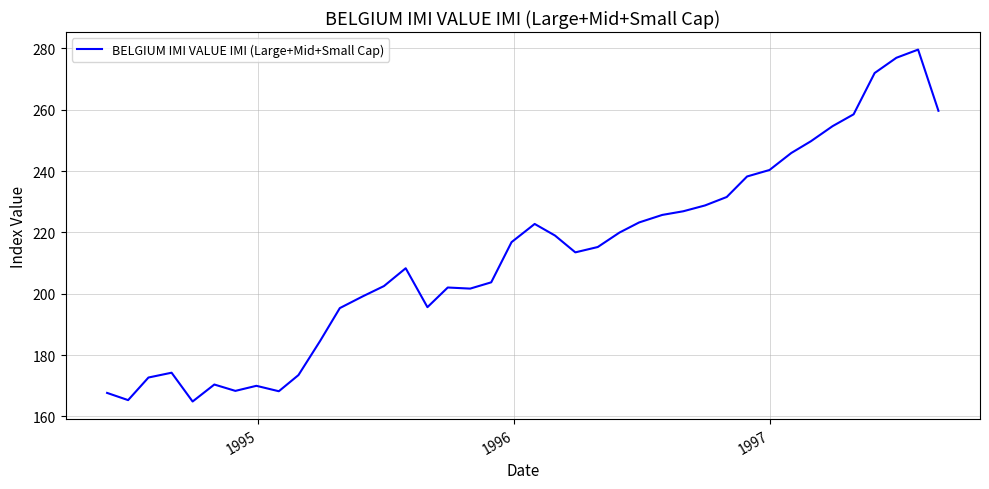

How many lines are shown in the chart?

1